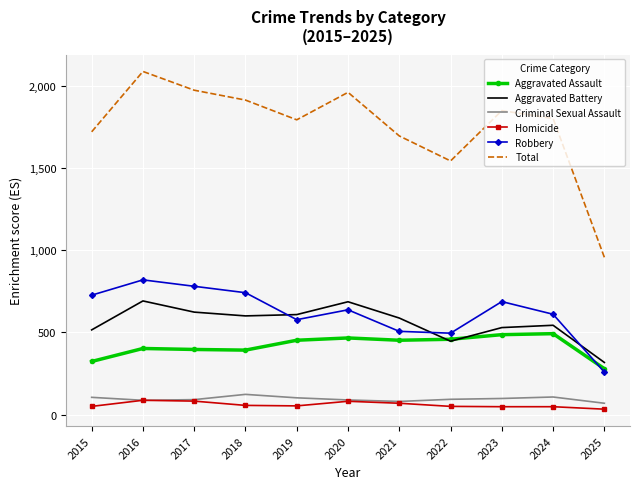

Which series has the largest range (max minus min)?

Total